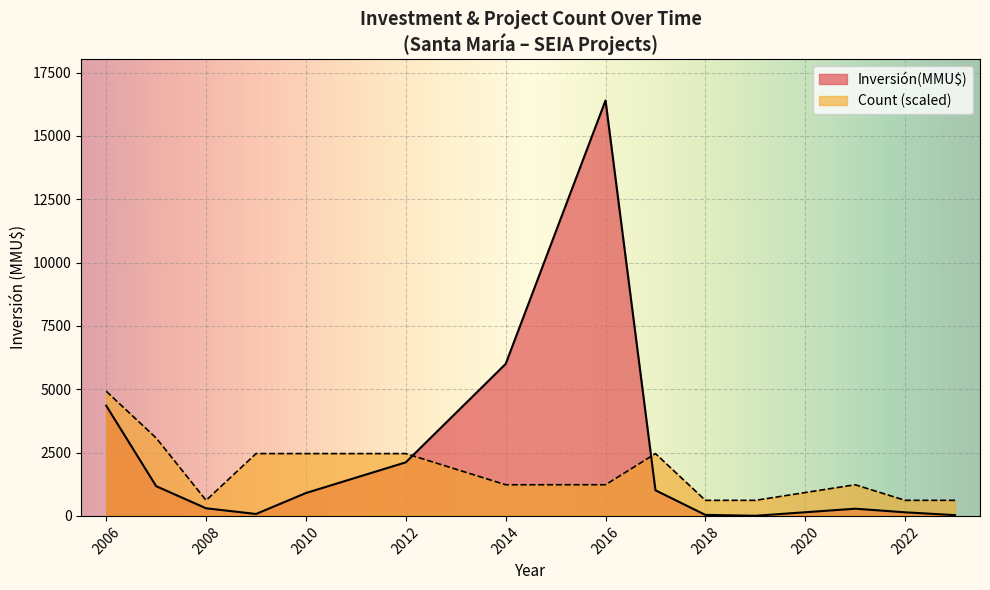

Rank the series at 2016 from lowest to highest value.

Count (scaled), Inversión(MMU$)